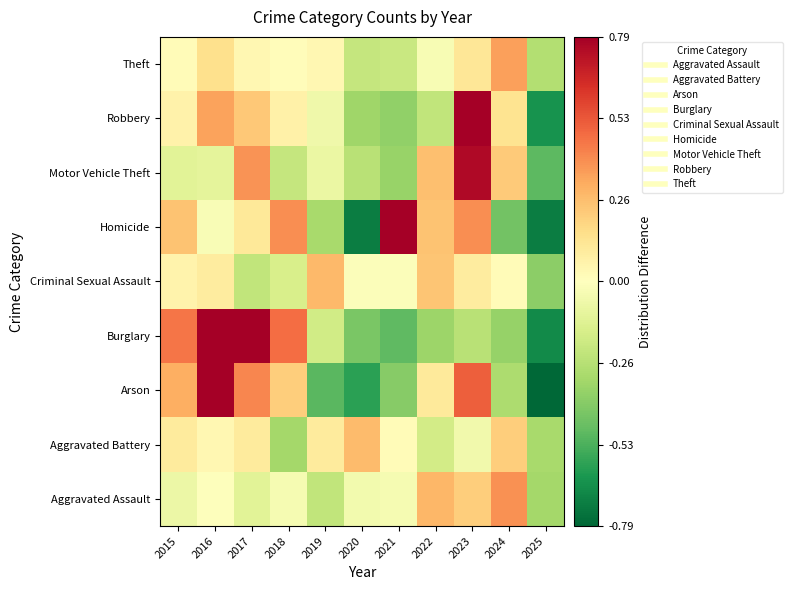

Count the number of data series in this chart.

9